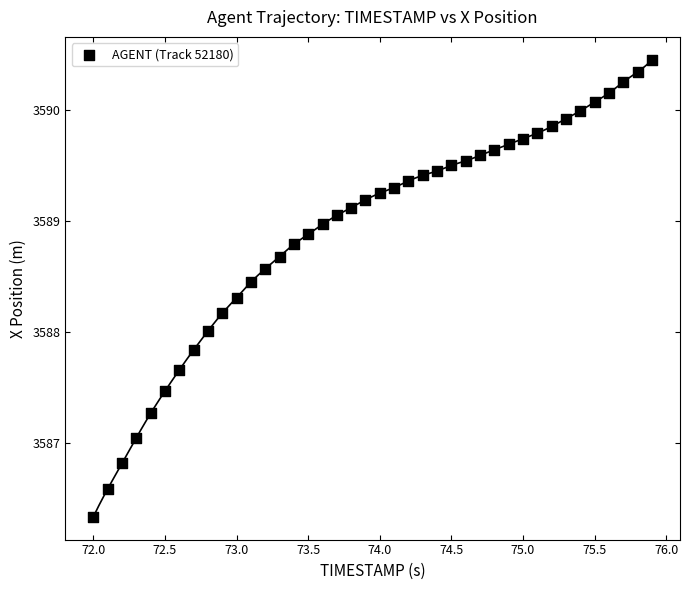

What is the range of X values (max minus min)?

3.9